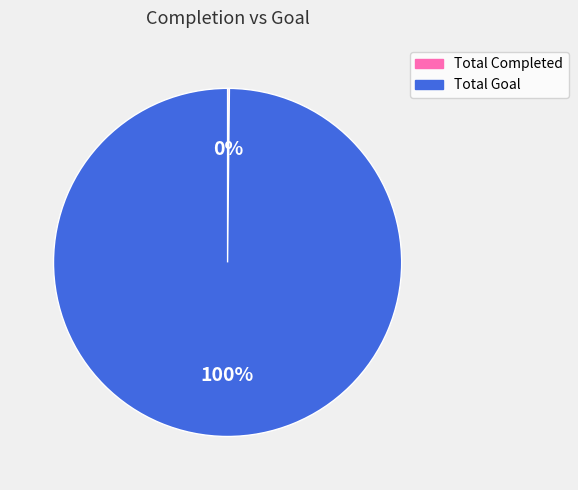

To the nearest percent, what is the average slice percentage?

50%